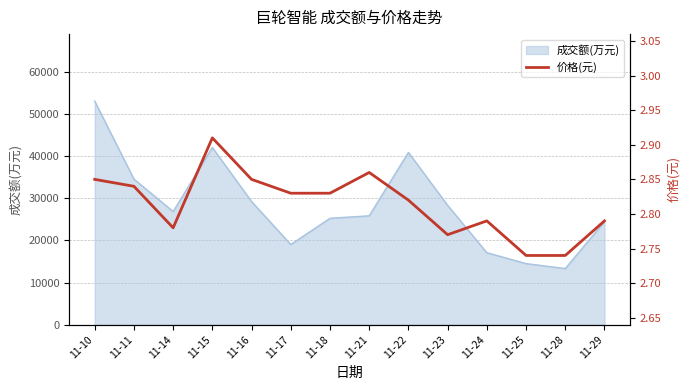

At which label is the value closest to 2?

11-25